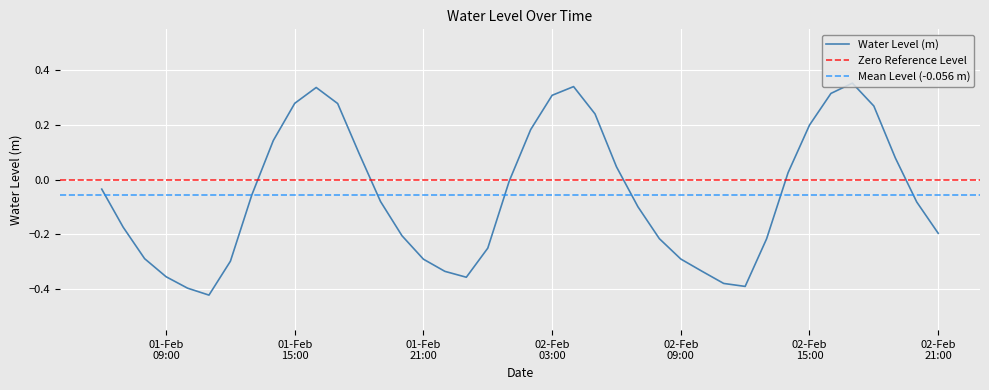

Rank the categories by value from highest to lowest.

2024-02-02 17:00:00, 2024-02-02 04:00:00, 2024-02-01 16:00:00, 2024-02-02 16:00:00, 2024-02-02 03:00:00, 2024-02-01 15:00:00, 2024-02-01 17:00:00, 2024-02-02 18:00:00, 2024-02-02 05:00:00, 2024-02-02 15:00:00, 2024-02-02 02:00:00, 2024-02-01 14:00:00, 2024-02-01 18:00:00, 2024-02-02 19:00:00, 2024-02-02 06:00:00, 2024-02-02 14:00:00, 2024-02-02 01:00:00, 2024-02-01 06:00:00, 2024-02-01 13:00:00, 2024-02-01 19:00:00, 2024-02-02 20:00:00, 2024-02-02 07:00:00, 2024-02-01 07:00:00, 2024-02-02 21:00:00, 2024-02-01 20:00:00, 2024-02-02 08:00:00, 2024-02-02 13:00:00, 2024-02-02 00:00:00, 2024-02-01 08:00:00, 2024-02-02 09:00:00, 2024-02-01 21:00:00, 2024-02-01 12:00:00, 2024-02-01 22:00:00, 2024-02-02 10:00:00, 2024-02-01 09:00:00, 2024-02-01 23:00:00, 2024-02-02 11:00:00, 2024-02-02 12:00:00, 2024-02-01 10:00:00, 2024-02-01 11:00:00